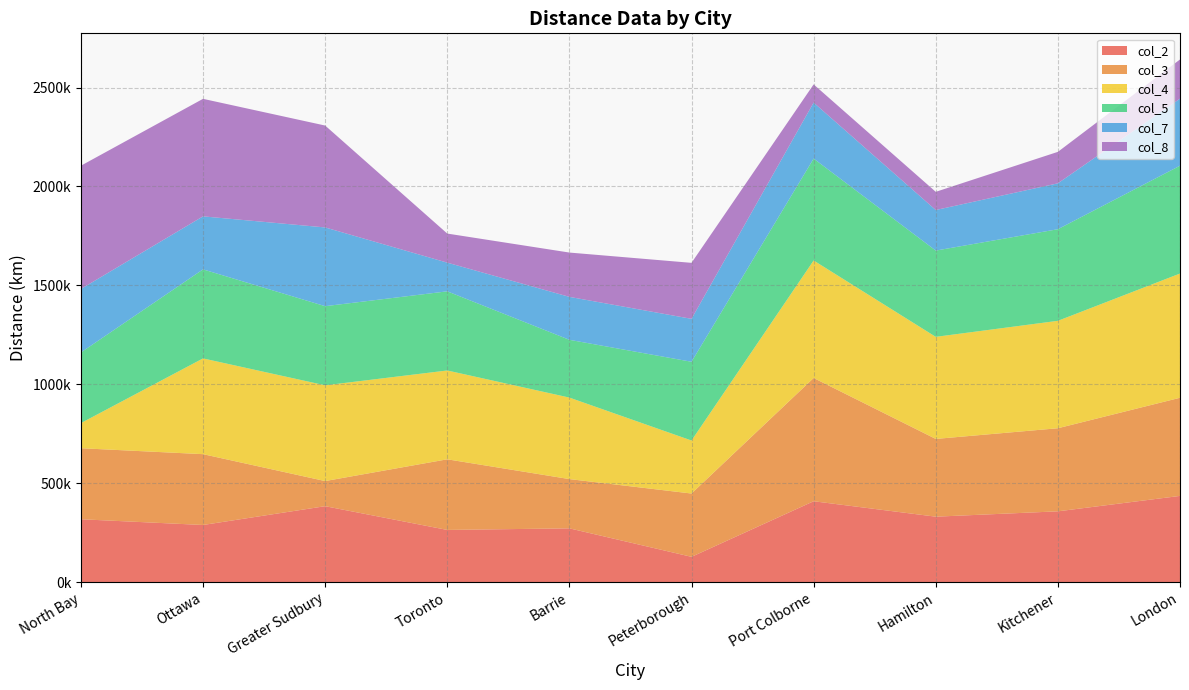

Reading right to left, transcribe all the data shown in this chart.

col_2: 436000	358000	331000	409000	128000	272000	264000	384000	289000	318000
col_3: 496000	420000	393000	623000	320000	249000	357000	127000	358000	359000
col_4: 628000	543000	516000	594000	268000	412000	449000	484000	484000	127000
col_5: 545000	463000	436000	515000	398000	292000	400000	400000	450000	357000
col_7: 339000	232000	205000	283000	217000	217000	145000	398000	268000	321000
col_8: 198000	159000	92000	92000	283000	224000	147000	515000	594000	623000